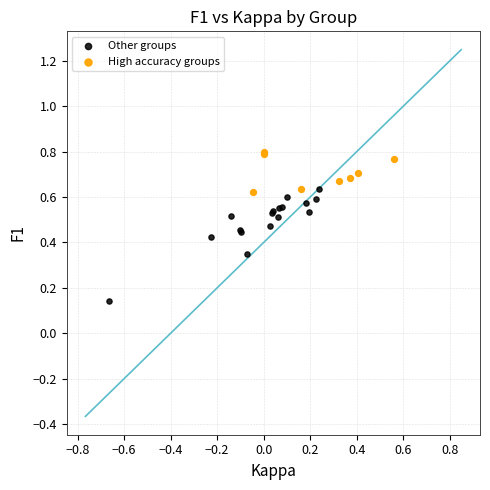

Which series has the widest spread of Y values?

Other groups